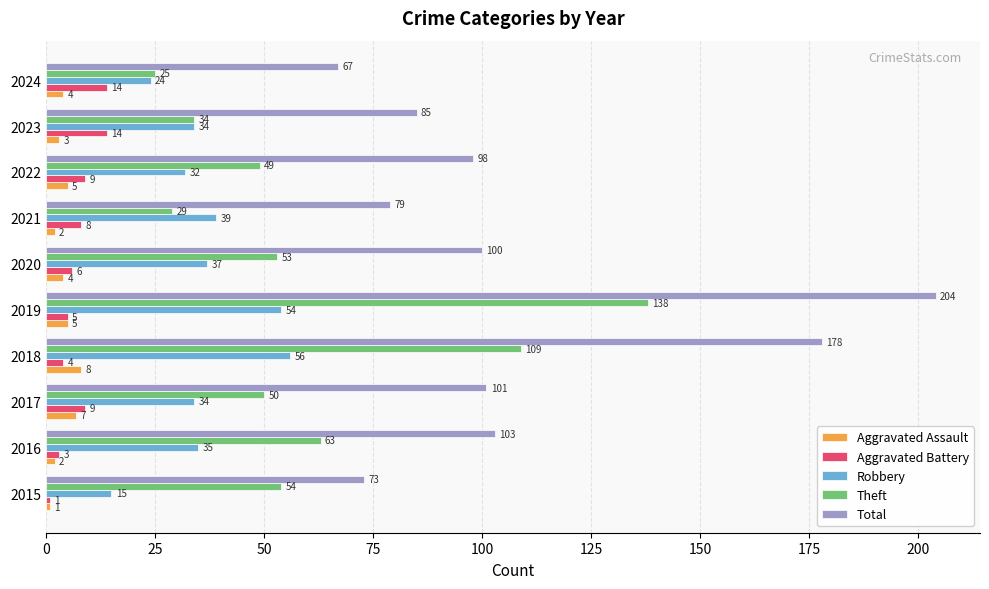

What is the smallest value displayed?

1